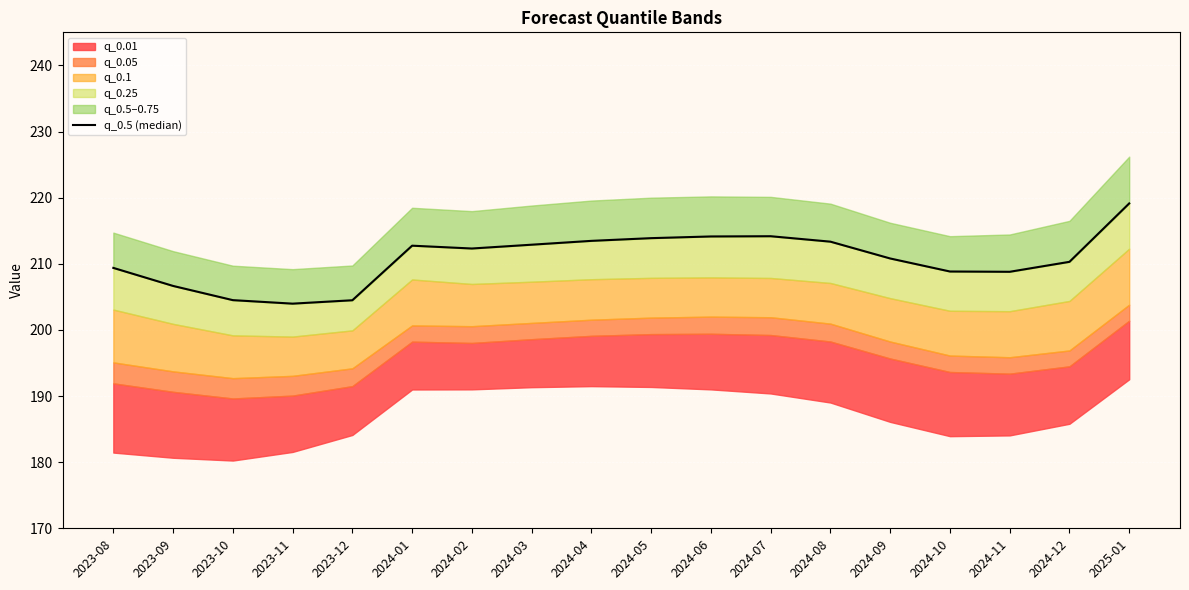

True or false: the data has more than 2 interior local peaks.

False